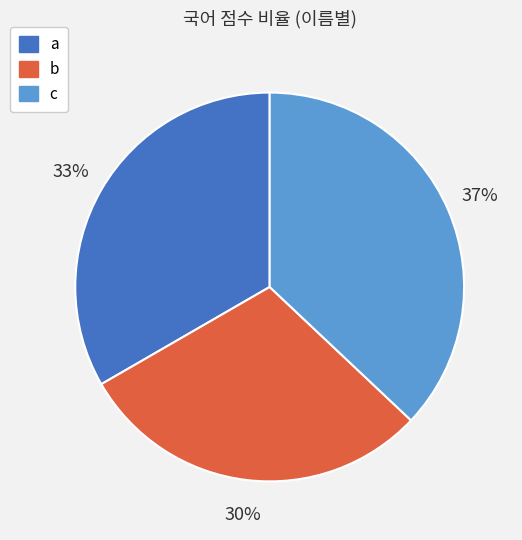

Is it true that a is 47% of the pie?

False